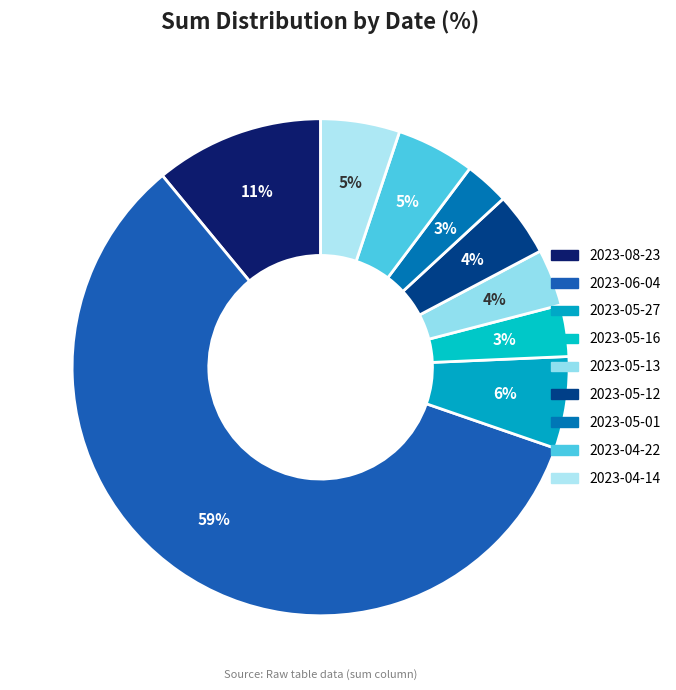

What percentage is the 2023-05-12 slice, to the nearest percent?

4%